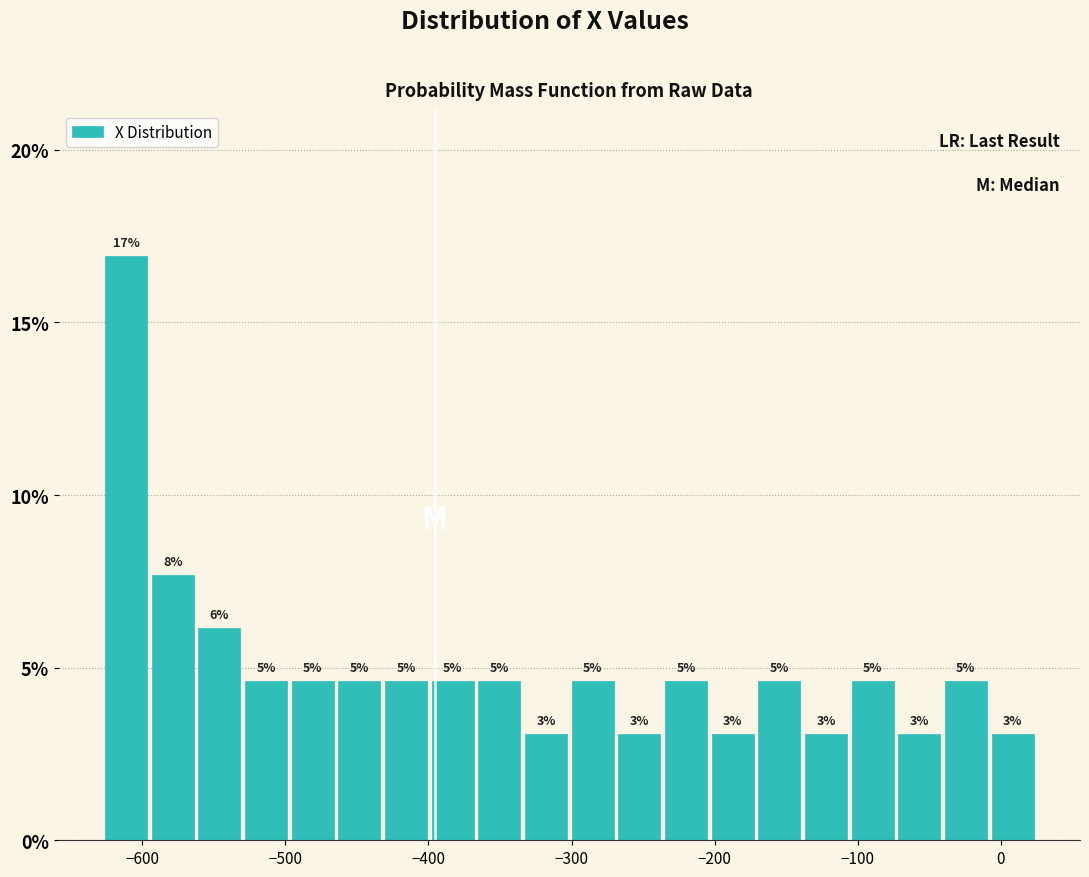

Read against the x-axis, roughly where is the centre of the tallest bar?

-610